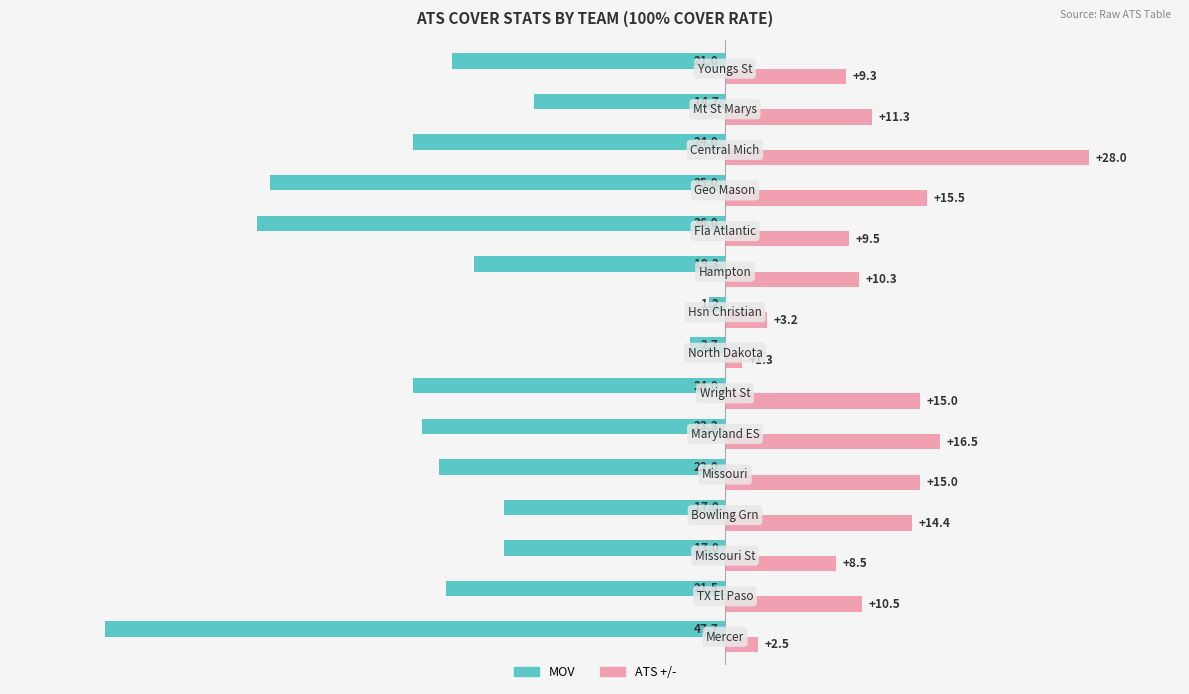

Which series has the widest spread of values?

MOV